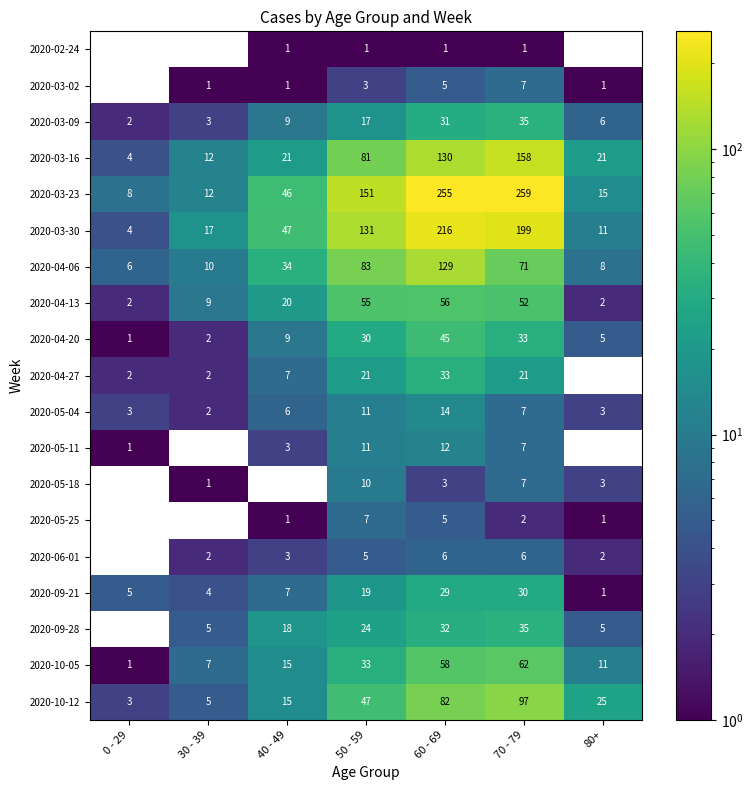

The 2020-03-16 series shows 30.8 at 40 - 49. True or false?

False